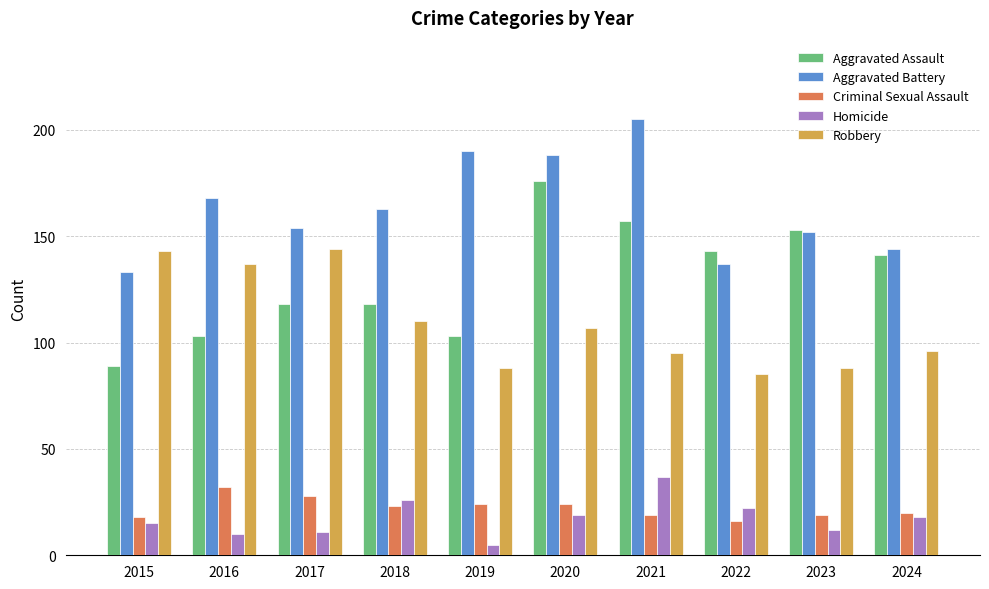

List the series in order of their peak value, lowest first.

Criminal Sexual Assault, Homicide, Robbery, Aggravated Assault, Aggravated Battery